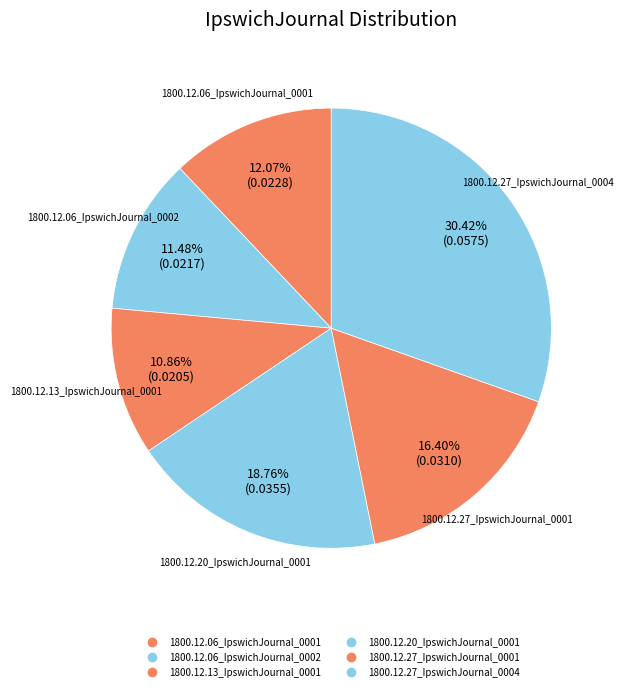

Count the number of slices in the pie.

6